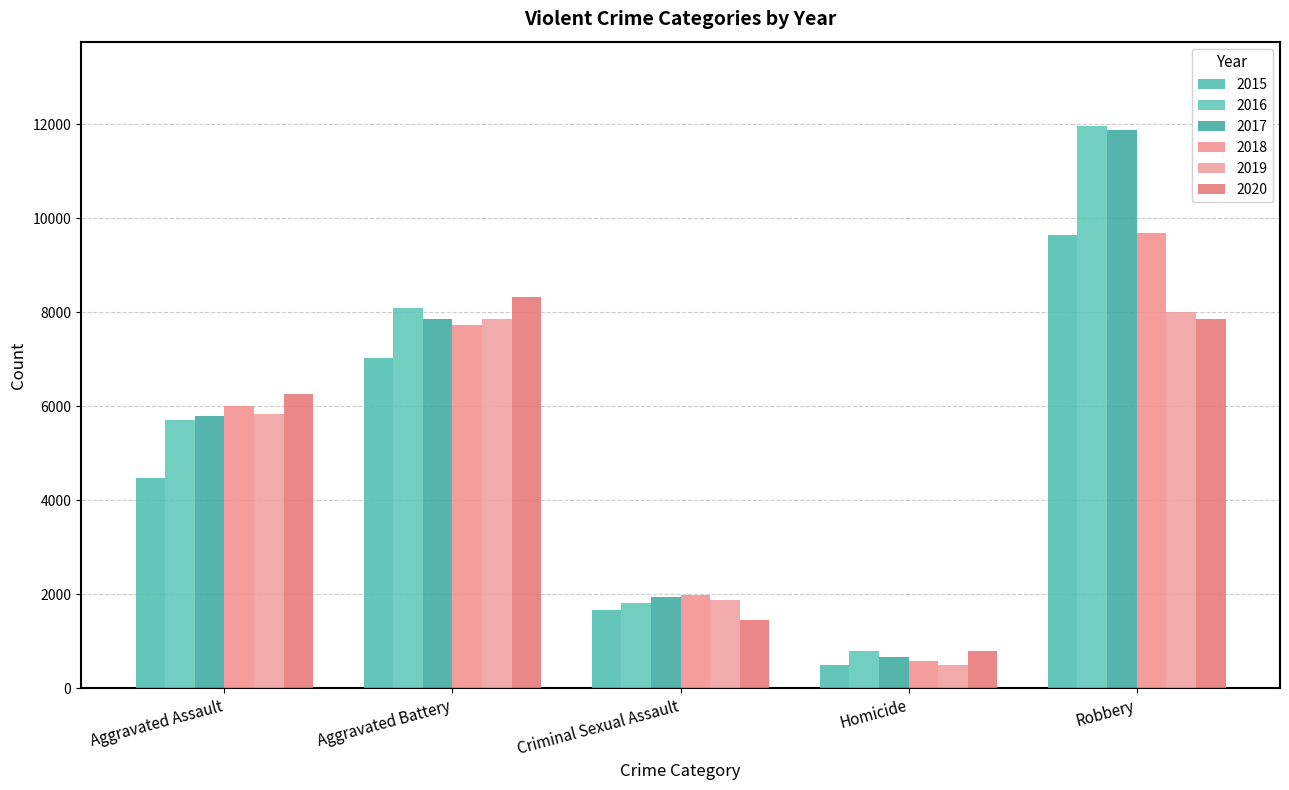

What is the spread (max minus min) of values at Aggravated Assault?

1783